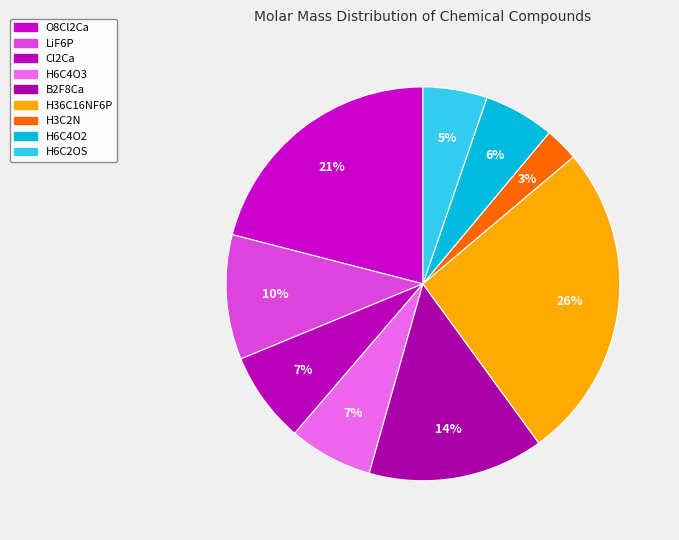

Count the number of slices in the pie.

9